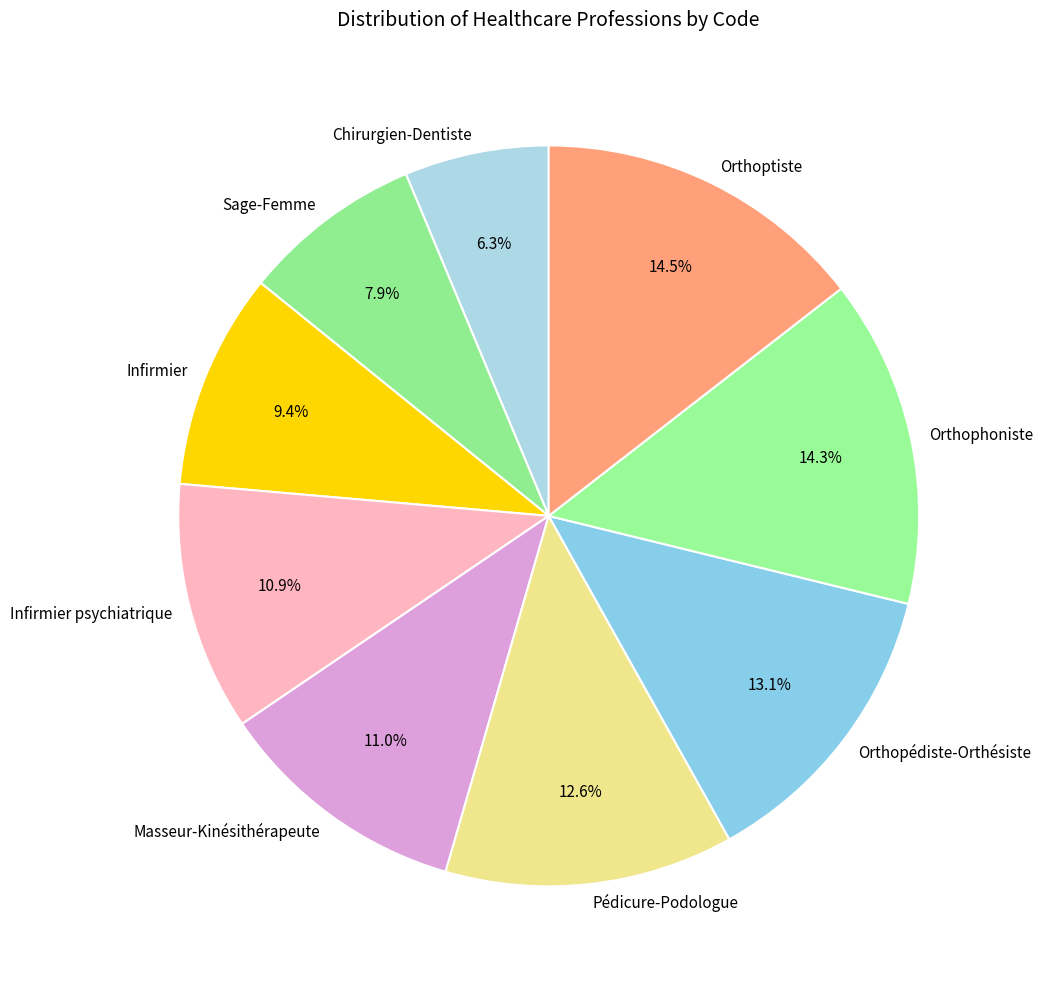

What portion of the pie excludes Orthoptiste?

85.5%